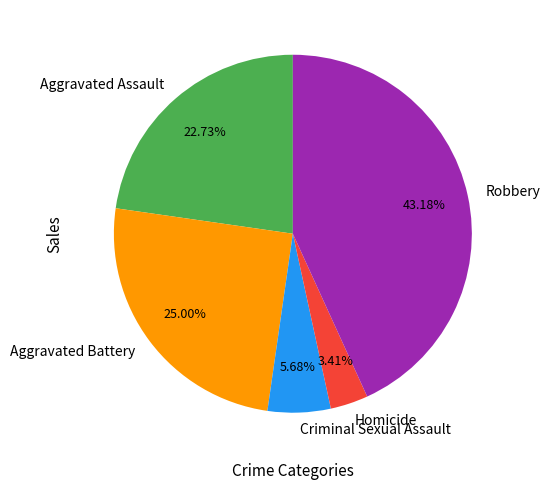

To the nearest percent, what is the difference between the Aggravated Battery and Robbery slice percentages?

18%